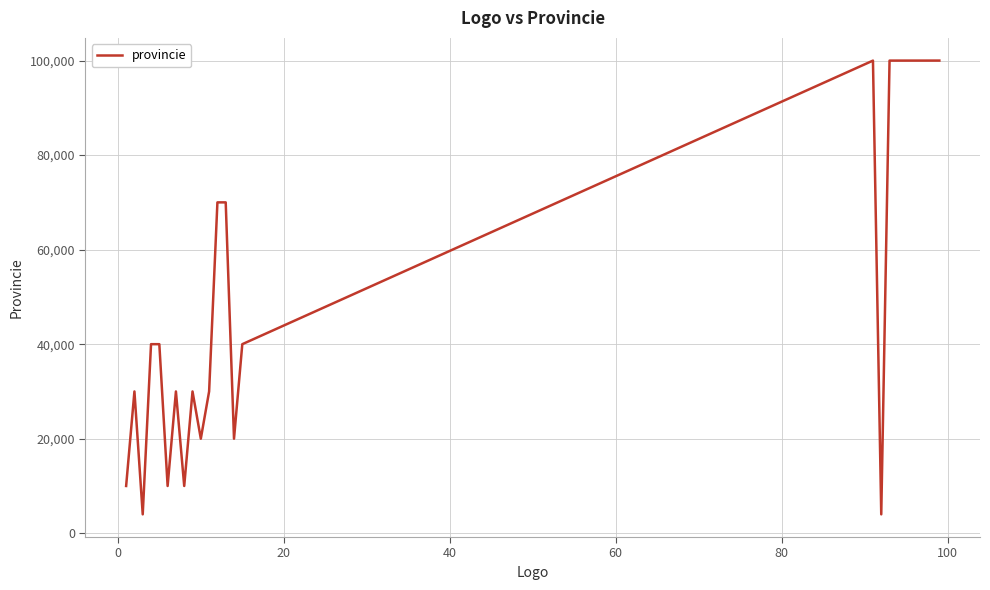

What is the greatest value displayed?

99999